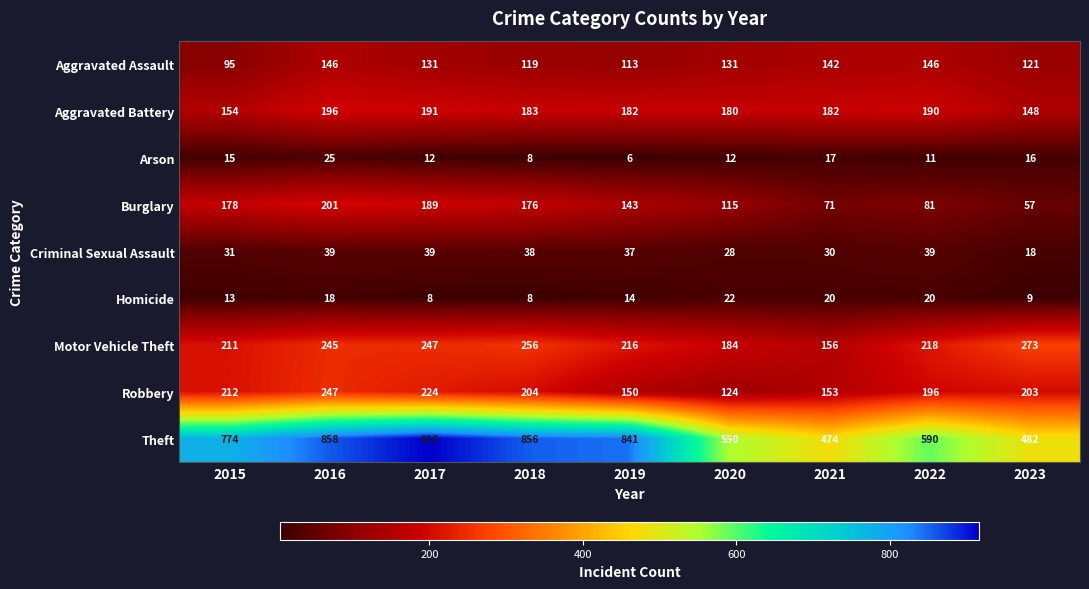

What is the highest value of the Burglary series?

201